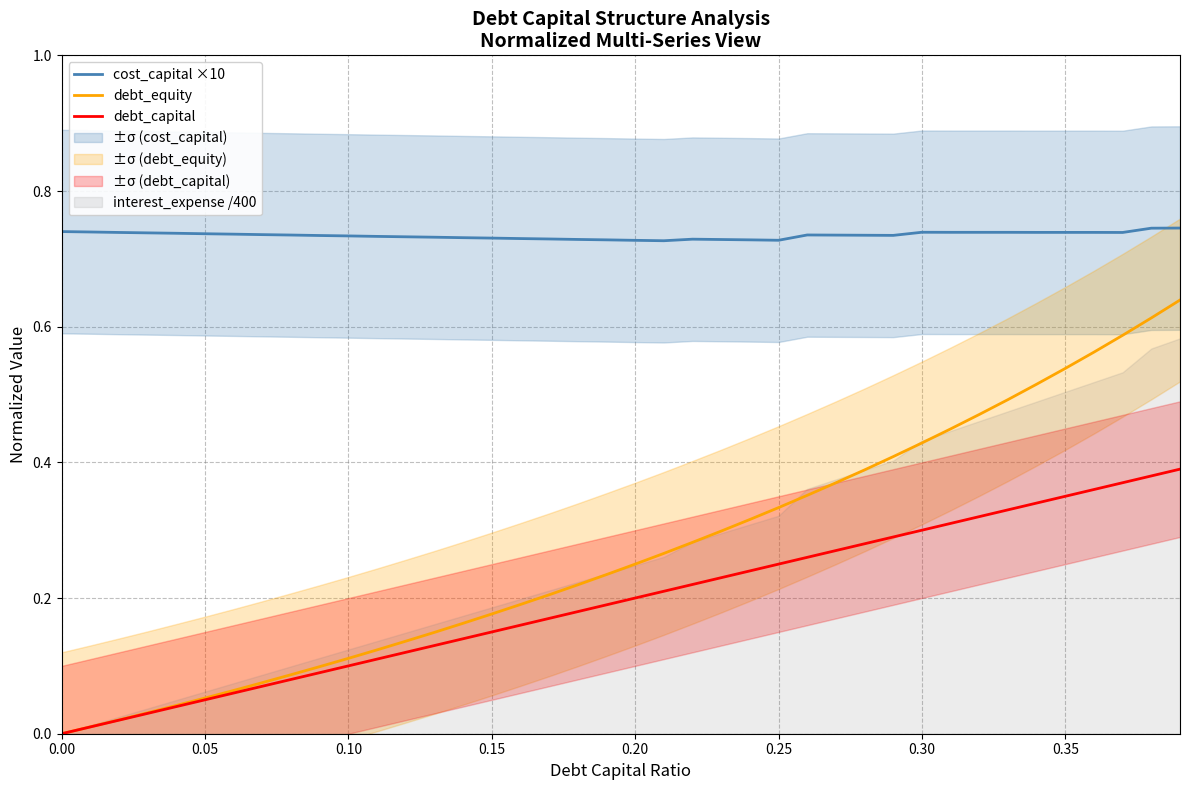

Reading left to right, transcribe all the data shown in this chart.

cost_capital ×10: 0.7	0.7	0.7	0.7	0.7	0.7	0.7	0.7	0.7	0.7	0.7	0.7	0.7	0.7	0.7	0.7	0.7	0.7	0.7	0.7	0.7	0.7	0.7	0.7	0.7	0.7	0.7	0.7	0.7	0.7	0.7	0.7	0.7	0.7	0.7	0.7	0.7	0.7	0.7	0.7
debt_equity: 0.0	0.0	0.0	0.0	0.0	0.1	0.1	0.1	0.1	0.1	0.1	0.1	0.1	0.1	0.2	0.2	0.2	0.2	0.2	0.2	0.2	0.3	0.3	0.3	0.3	0.3	0.4	0.4	0.4	0.4	0.4	0.4	0.5	0.5	0.5	0.5	0.6	0.6	0.6	0.6
debt_capital: 0.0	0.0	0.0	0.0	0.0	0.1	0.1	0.1	0.1	0.1	0.1	0.1	0.1	0.1	0.1	0.1	0.2	0.2	0.2	0.2	0.2	0.2	0.2	0.2	0.2	0.2	0.3	0.3	0.3	0.3	0.3	0.3	0.3	0.3	0.3	0.3	0.4	0.4	0.4	0.4